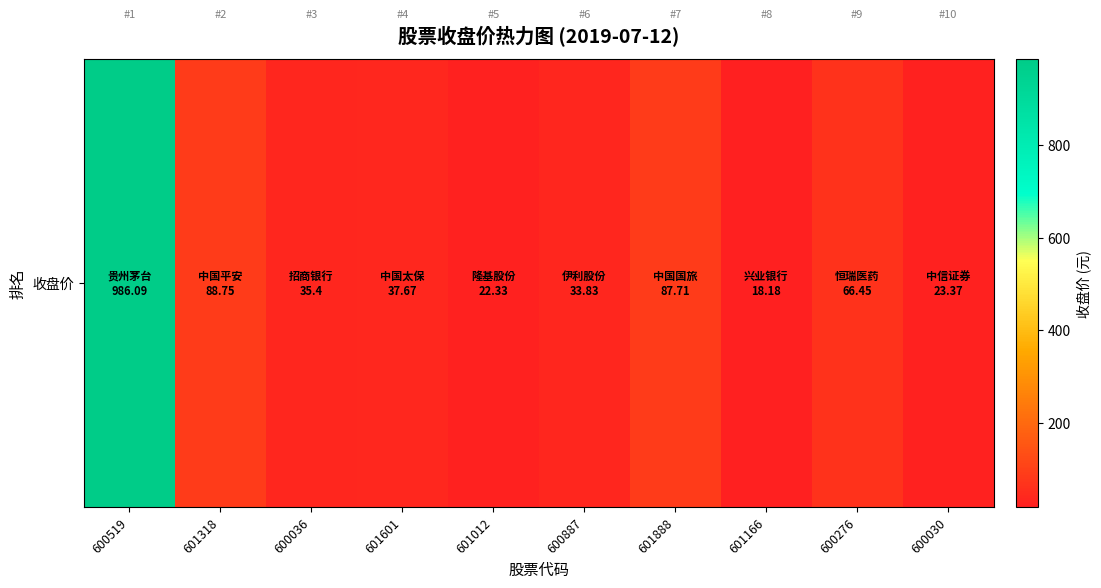

The chart shows a value of 23.4 at 600030. True or false?

True